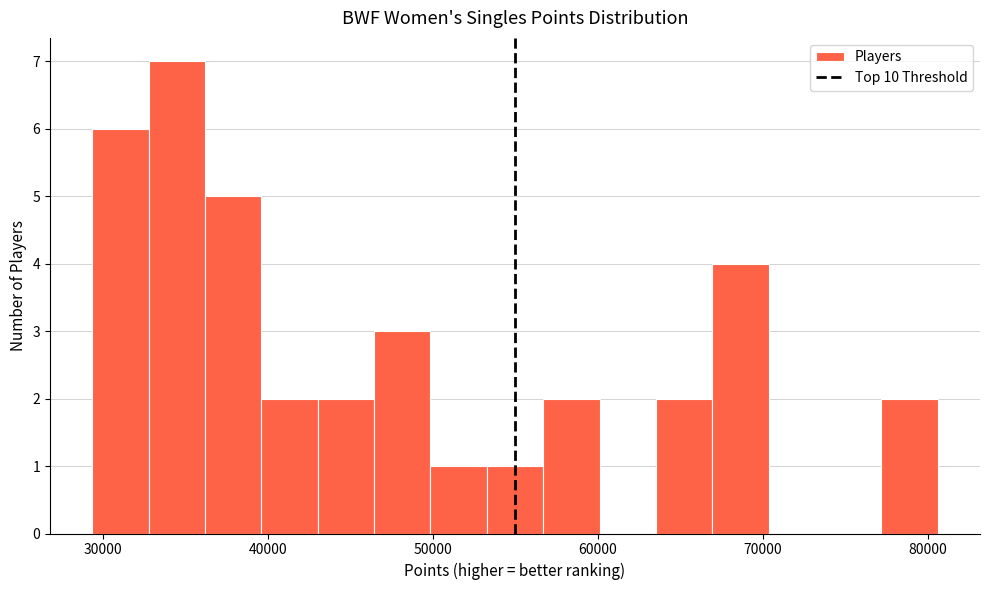

Read against the x-axis, roughly where is the centre of the tallest bar?

34000